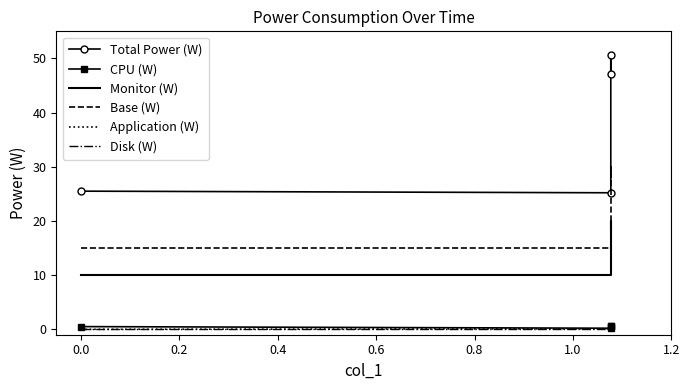

At how many categories does at least one series exceed 11?

4